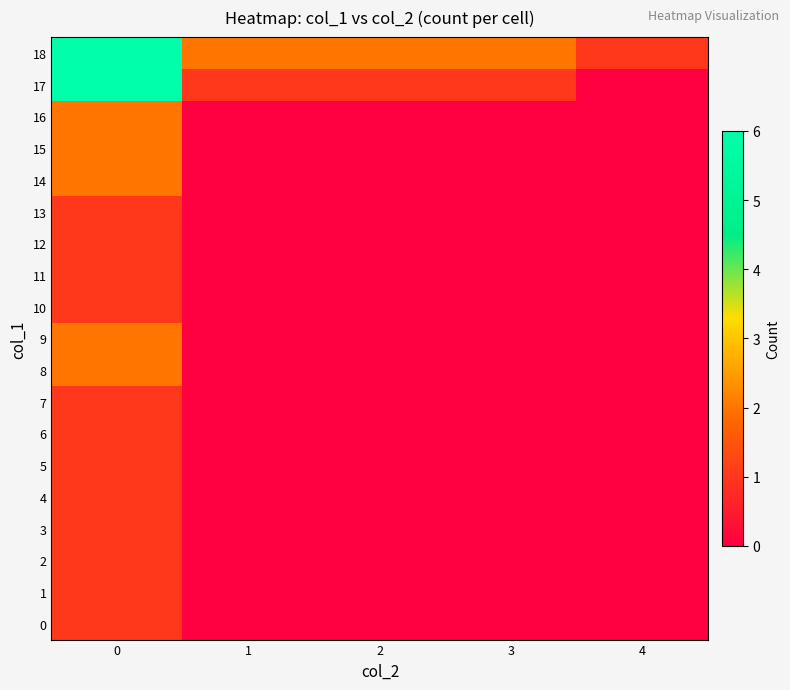

Reading left to right, list all the values displayed in this chart.

0: 0=1	1=0	2=0	3=0	4=0
1: 0=1	1=0	2=0	3=0	4=0
2: 0=1	1=0	2=0	3=0	4=0
3: 0=1	1=0	2=0	3=0	4=0
4: 0=1	1=0	2=0	3=0	4=0
5: 0=1	1=0	2=0	3=0	4=0
6: 0=1	1=0	2=0	3=0	4=0
7: 0=1	1=0	2=0	3=0	4=0
8: 0=2	1=0	2=0	3=0	4=0
9: 0=2	1=0	2=0	3=0	4=0
10: 0=1	1=0	2=0	3=0	4=0
11: 0=1	1=0	2=0	3=0	4=0
12: 0=1	1=0	2=0	3=0	4=0
13: 0=1	1=0	2=0	3=0	4=0
14: 0=2	1=0	2=0	3=0	4=0
15: 0=2	1=0	2=0	3=0	4=0
16: 0=2	1=0	2=0	3=0	4=0
17: 0=6	1=1	2=1	3=1	4=0
18: 0=6	1=2	2=2	3=2	4=1